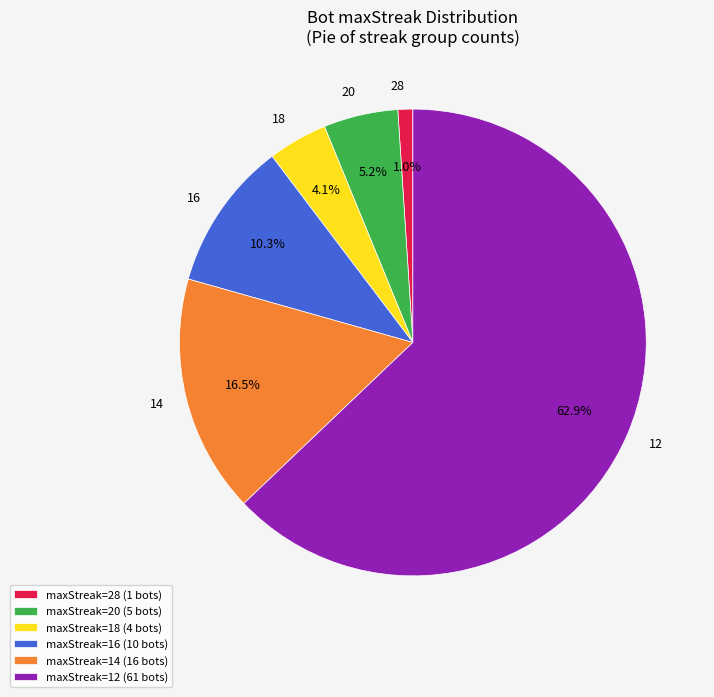

Does any single category account for the majority?

Yes